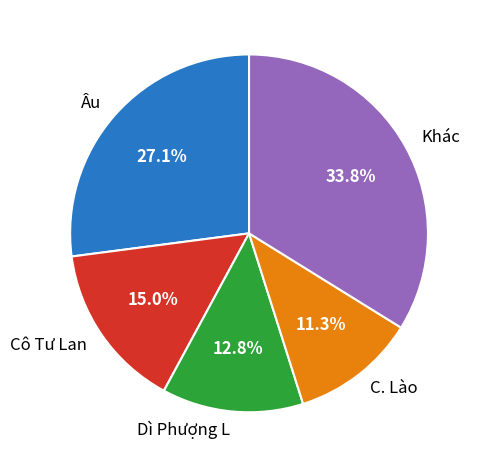

Approximately how many times larger is the value at Khác compared to Âu?

1.2